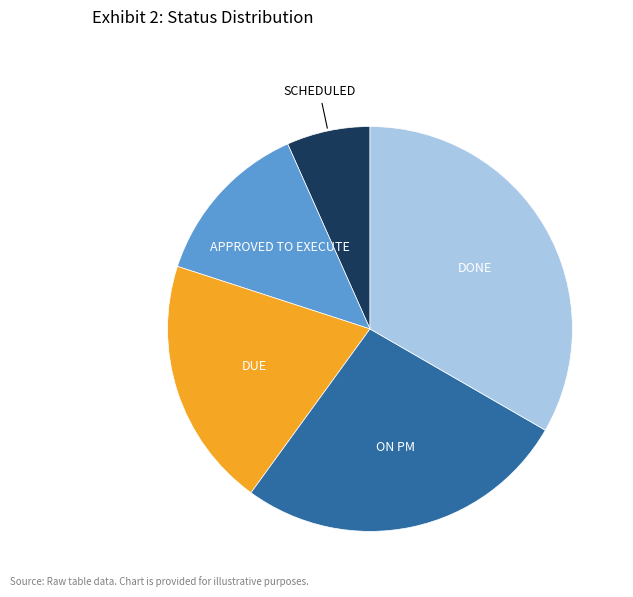

Does DUE represent more than half of the total?

No